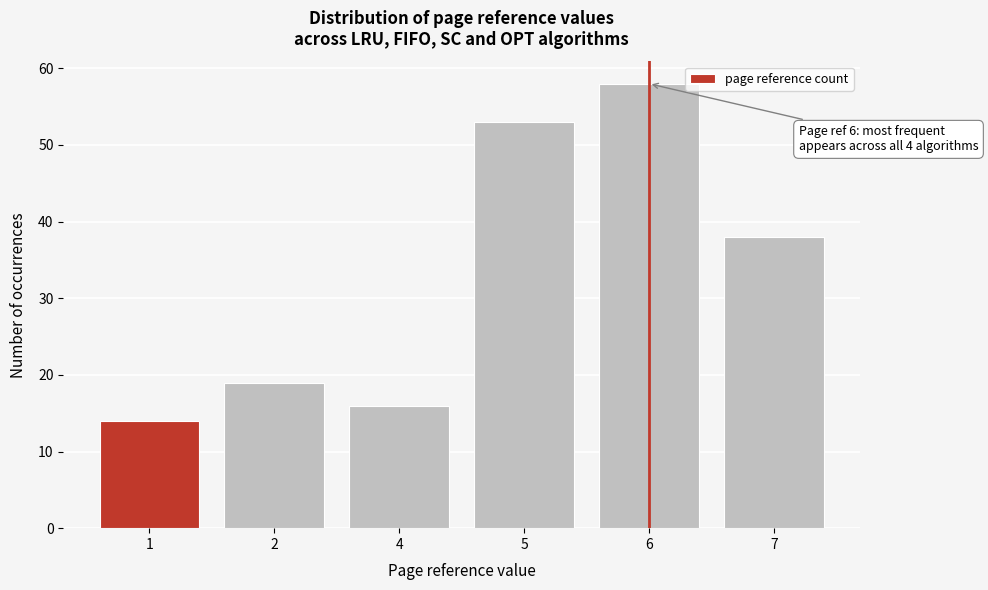

Reading left to right, transcribe all the data shown in this chart.

14	19	16	53	58	38